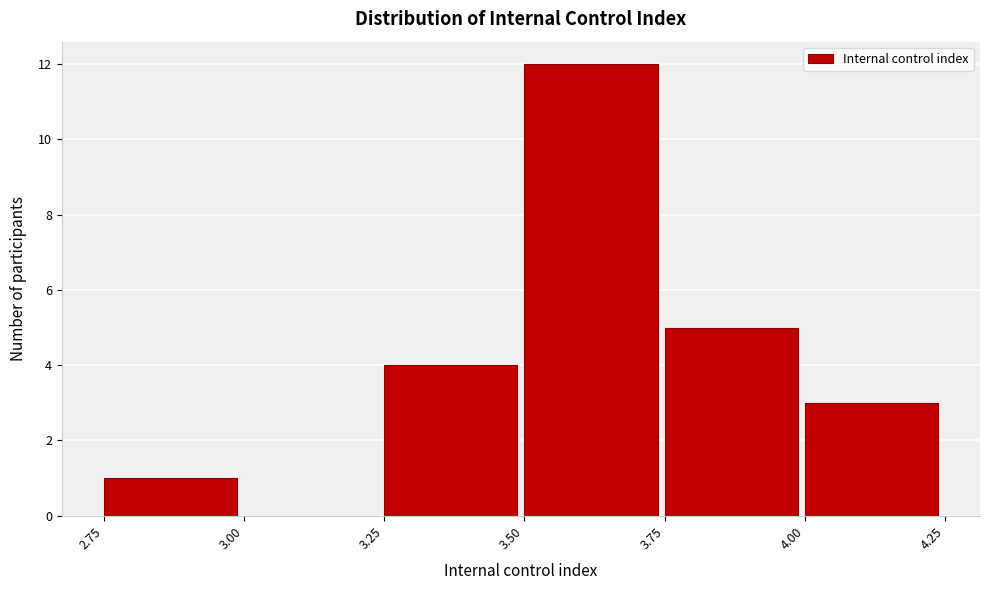

Reading left to right, transcribe this chart: for each bar, give the range it covers on the x-axis and its height. The values are not printed on the chart, so give them approximately, as read against the axis.

2.75 to 3.00: 1
3.00 to 3.25: 0
3.25 to 3.50: 4
3.50 to 3.75: 12
3.75 to 4.00: 5
4.00 to 4.25: 3